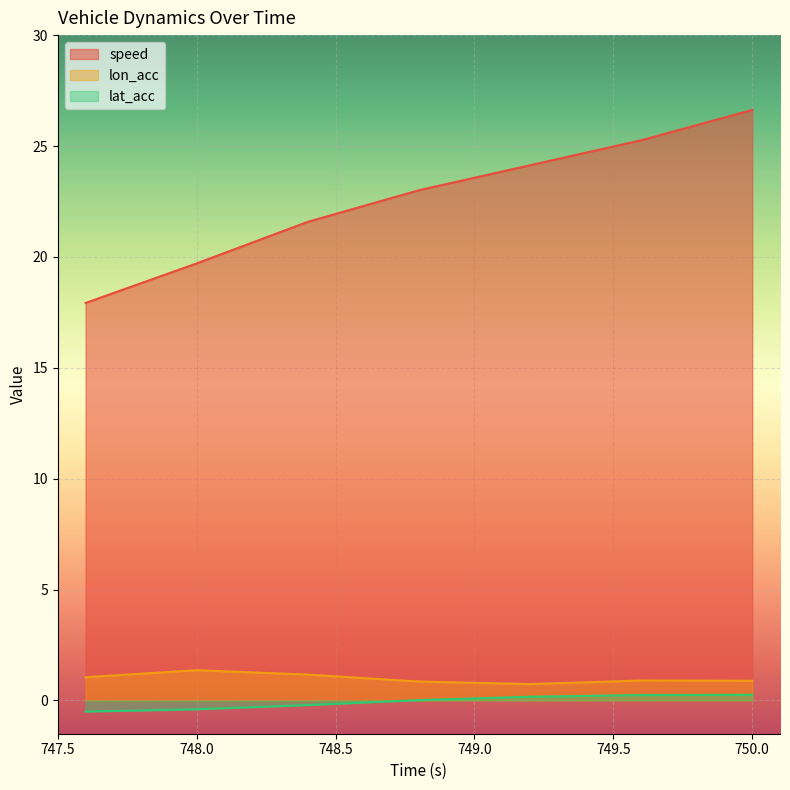

What are all the series names shown in the legend?

speed, lon_acc, lat_acc